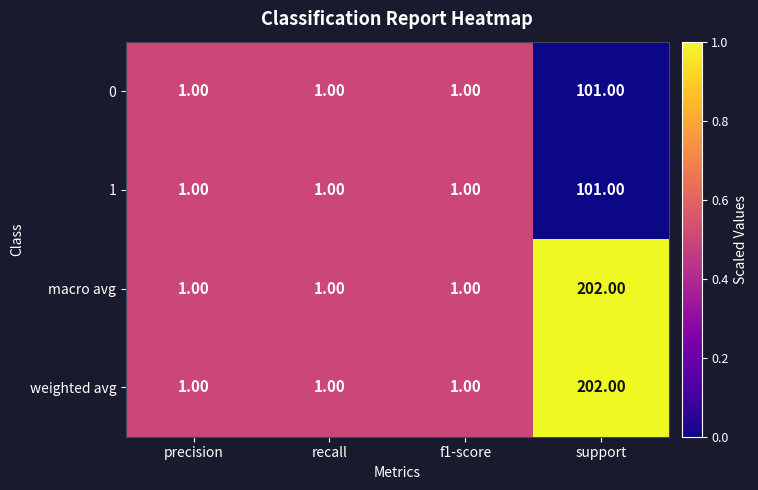

What is the sum of the 0 values at f1-score and support?

102